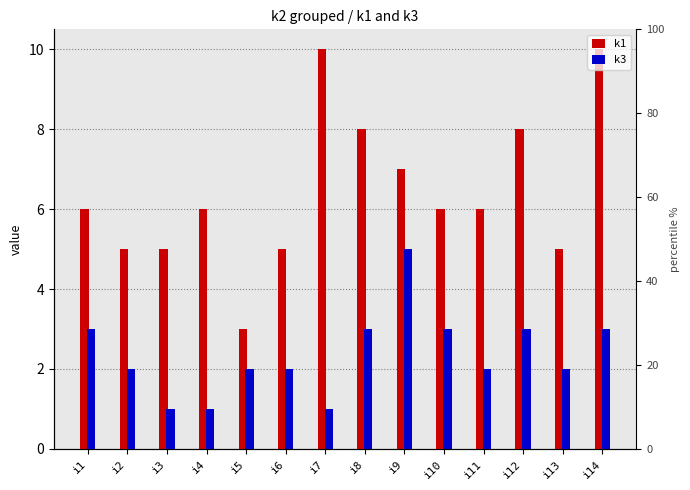

At which category does the chart reach its minimum across all series?

i3